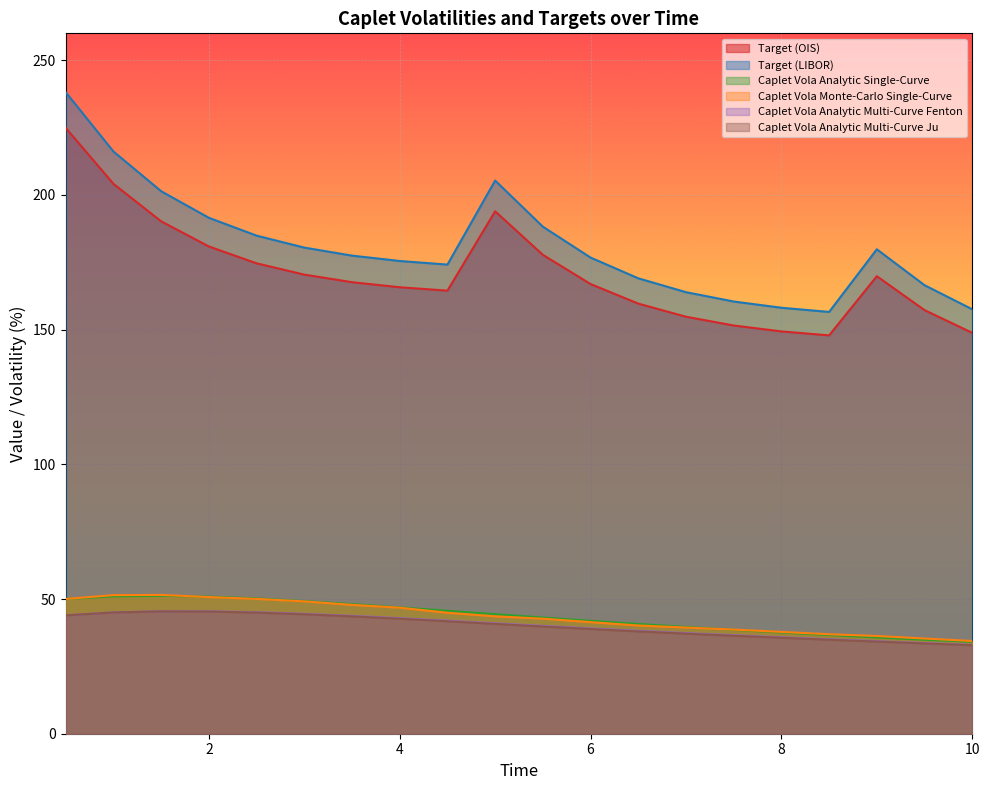

What is the highest value of the Caplet Vola Monte-Carlo Single-Curve series?

51.5